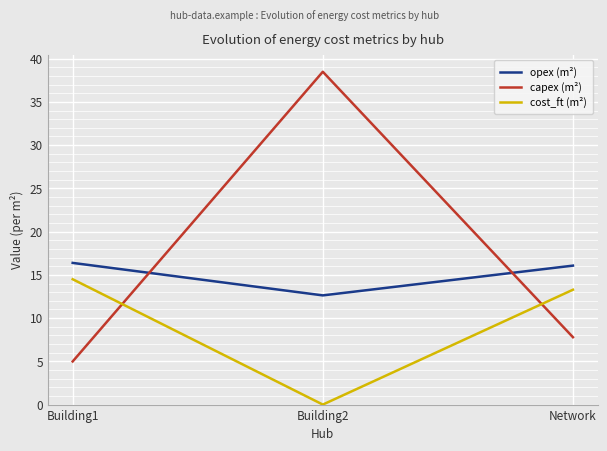

Read the cost_ft (m²) value at Building1.

14.5